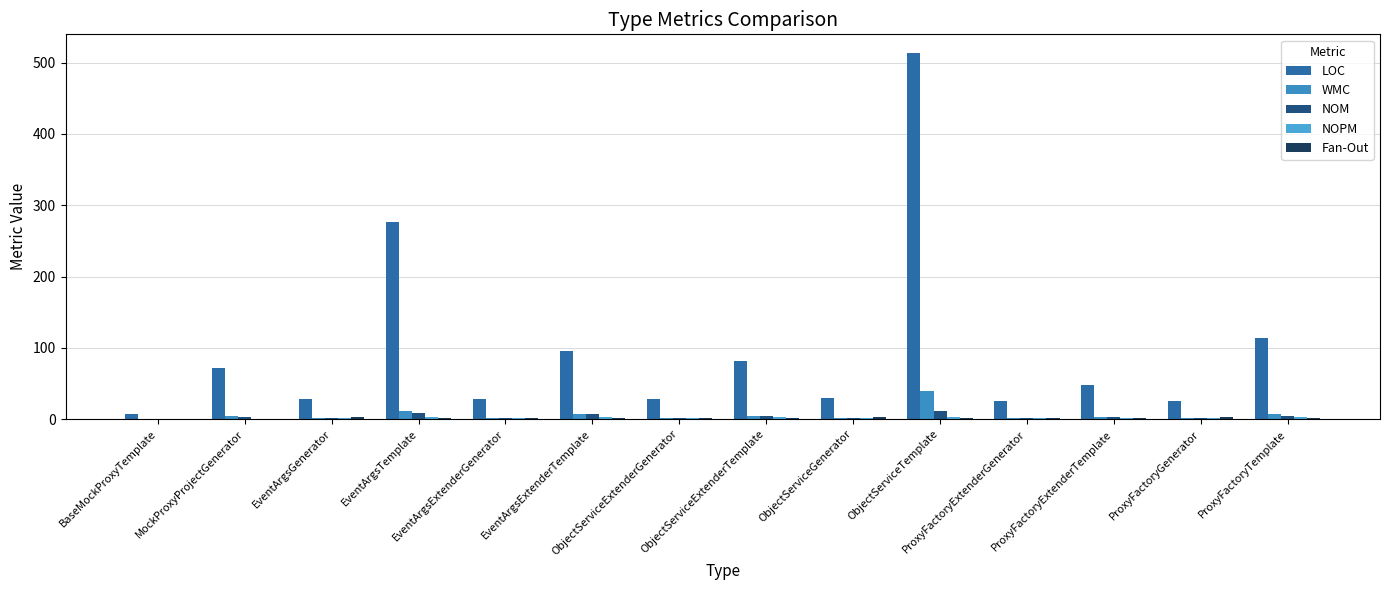

What position from the left is BaseMockProxyTemplate?

1